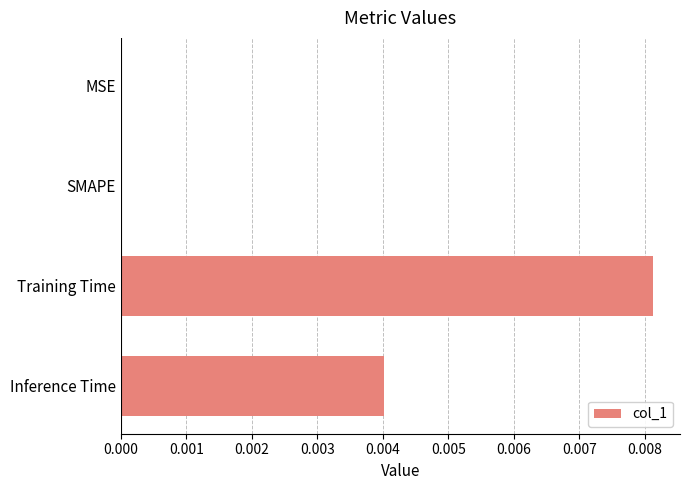

Which category has the highest value across all series?

Training Time